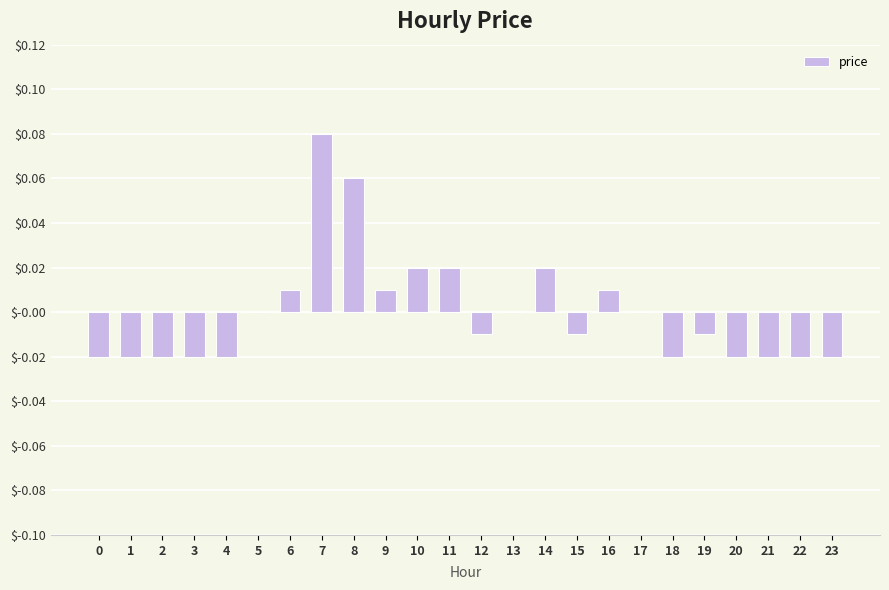

The value at 22 is -0.0. True or false?

True